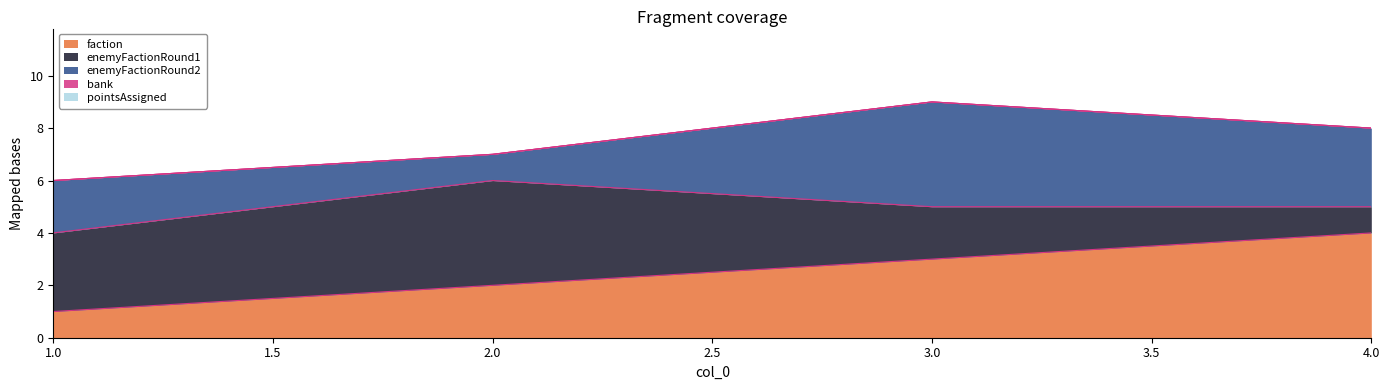

How many times do enemyFactionRound2 and enemyFactionRound1 cross each other?

1